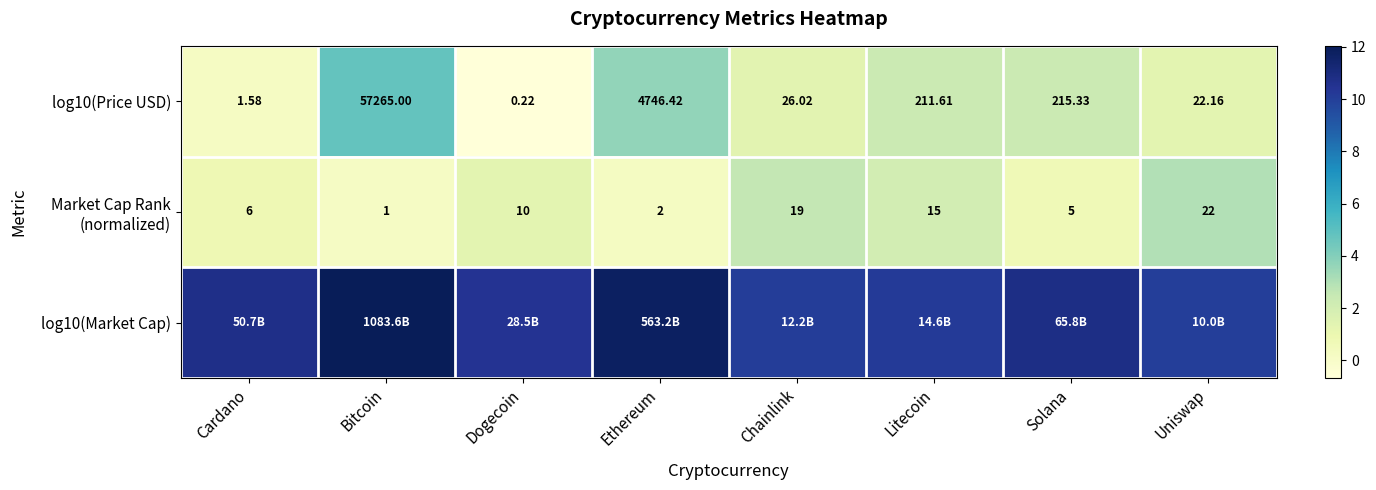

At which label does log10(Price USD) reach its minimum?

Dogecoin